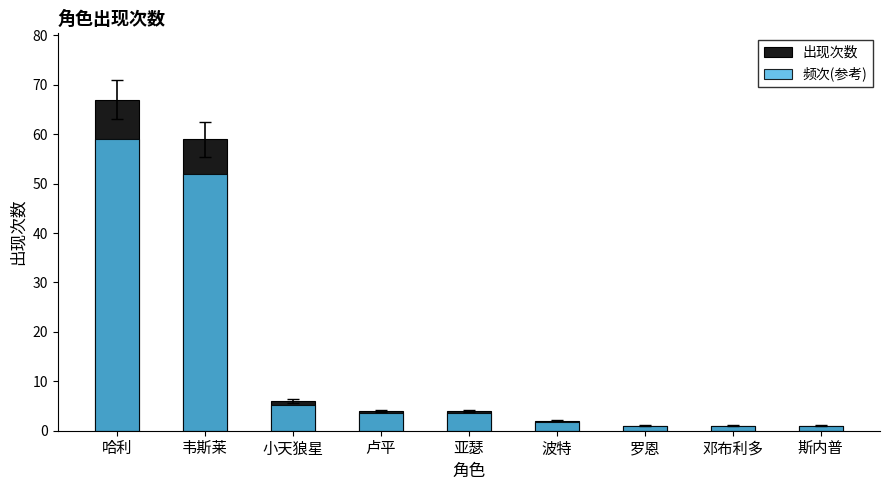

Which label corresponds to the largest value in the chart?

哈利